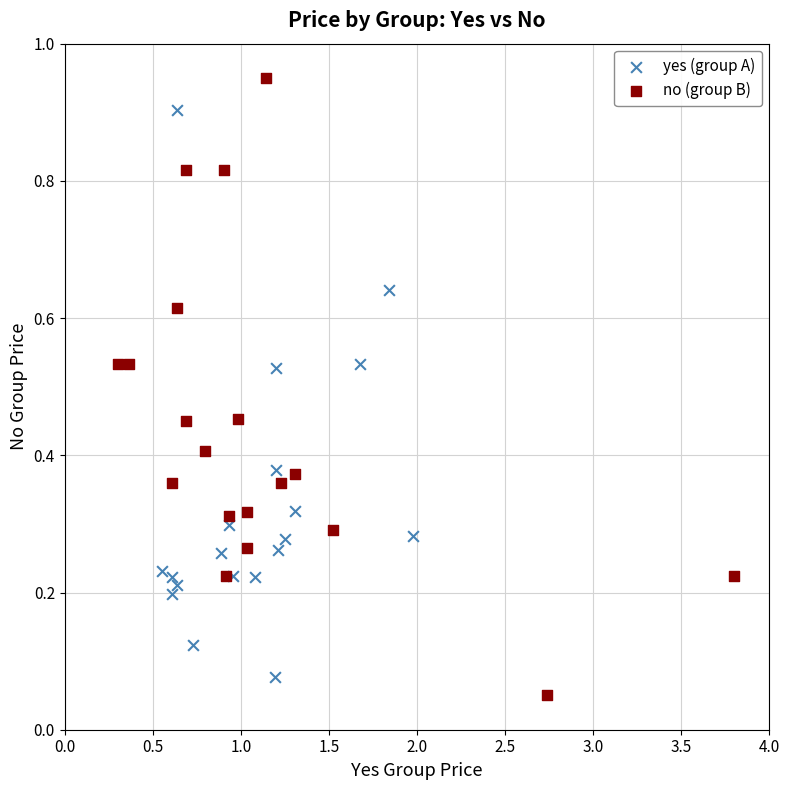

What are all the series names shown in the legend?

yes (group A), no (group B)